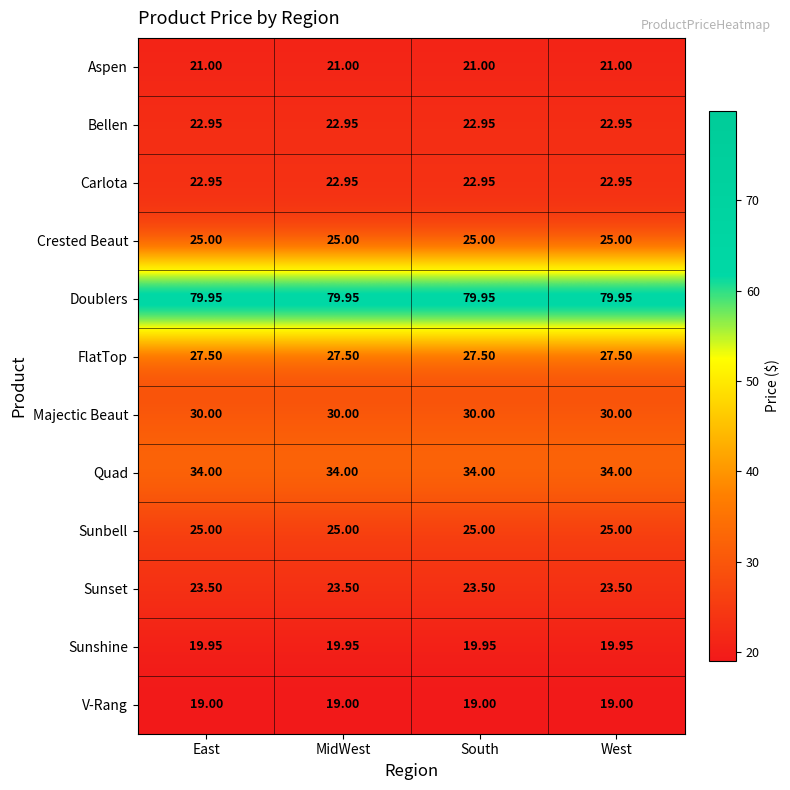

Which series has the largest total across all categories?

Doublers